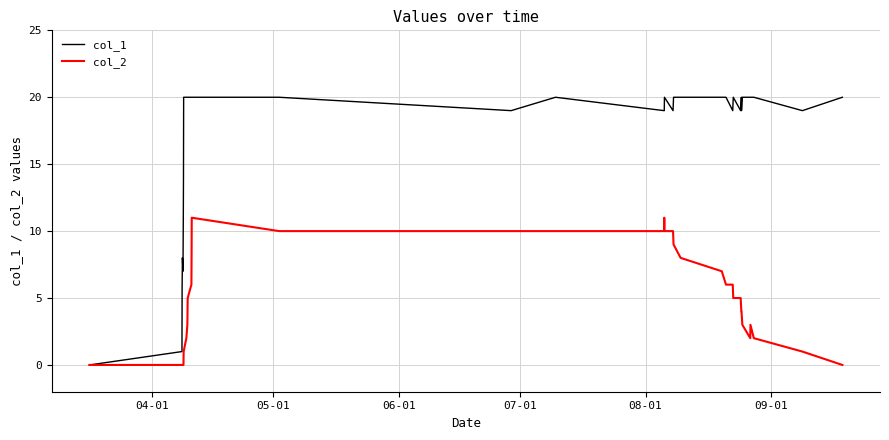

What is the average value of the col_2 series?

5